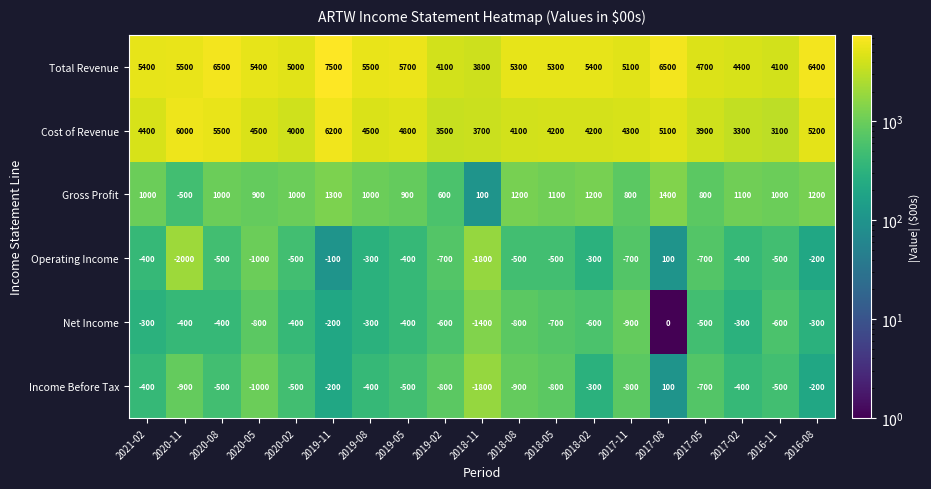

Which series has the largest total across all categories?

Total Revenue